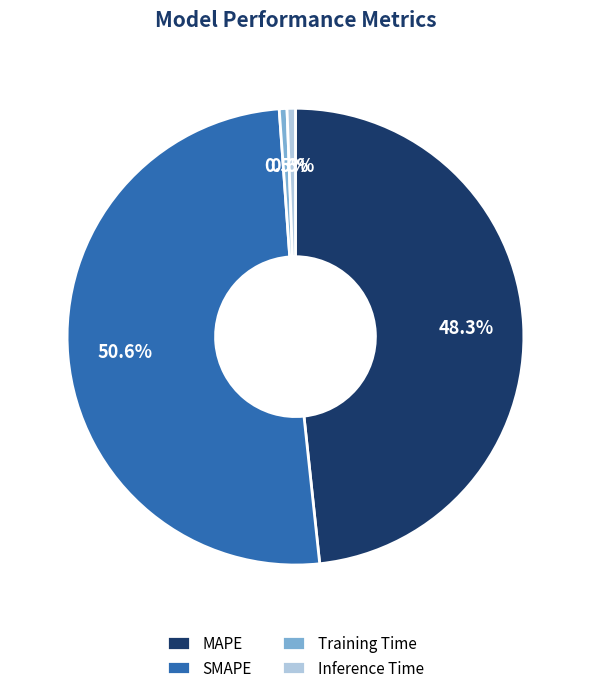

Which has a higher value, Inference Time or SMAPE?

SMAPE